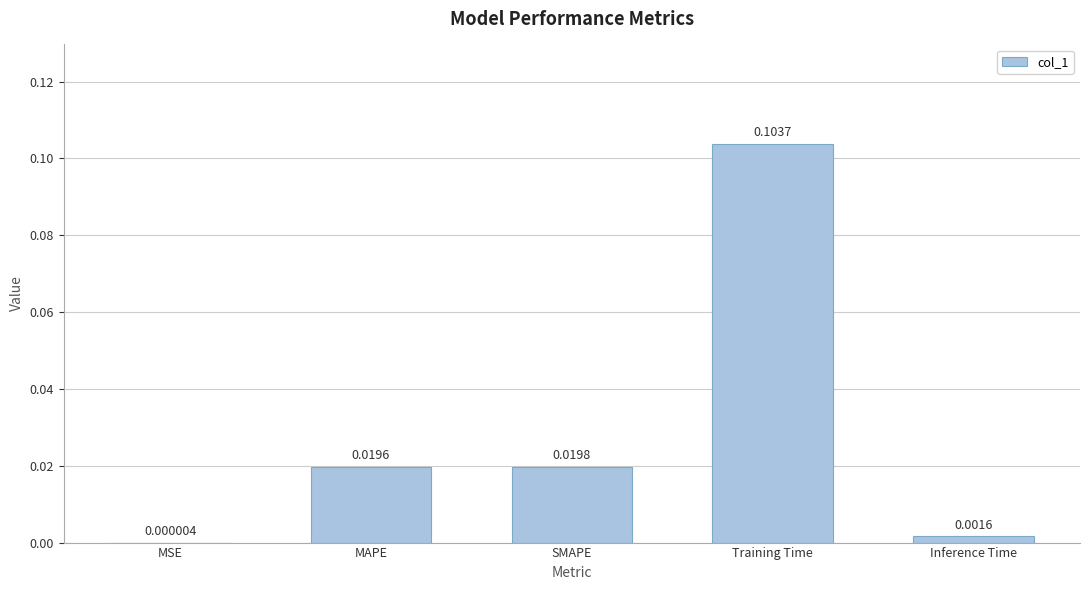

What is the change in value from MSE to Training Time?

+0.1